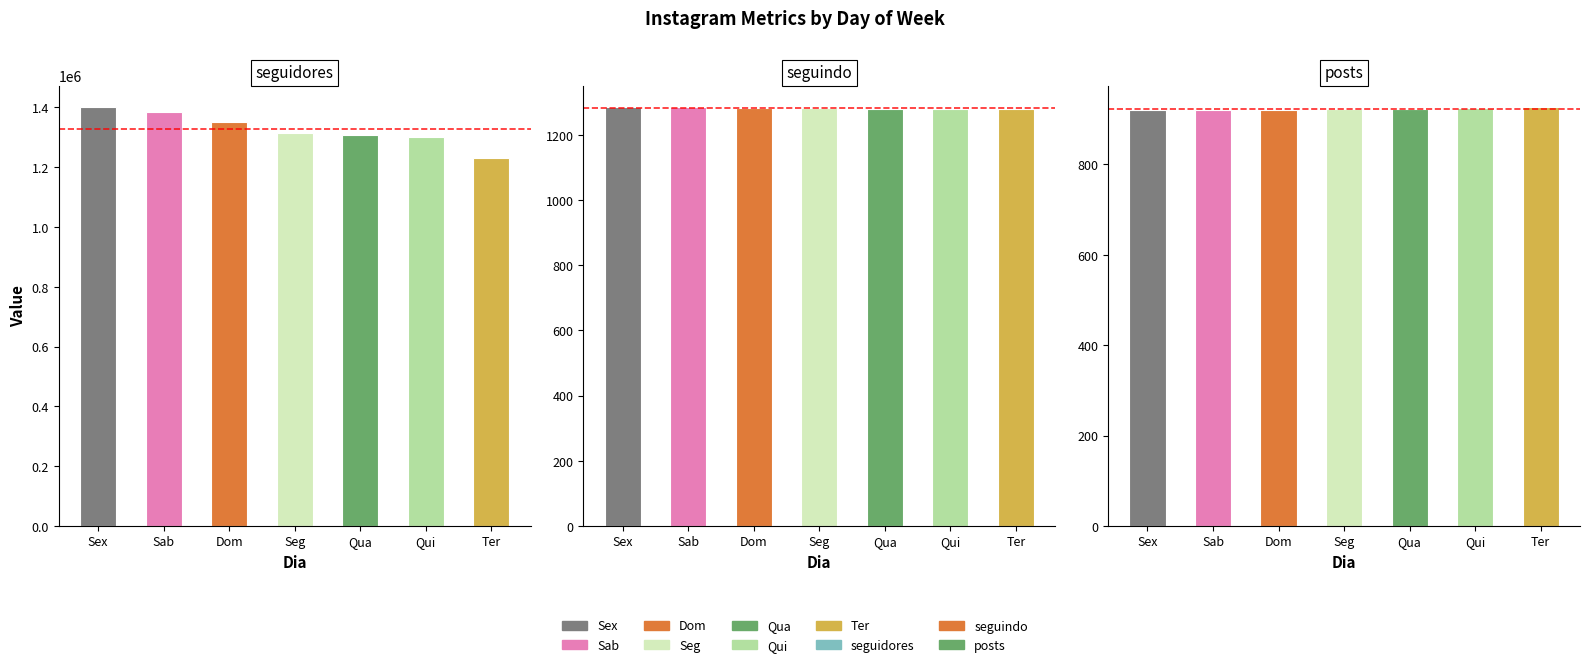

What position from the left is Ter?

7